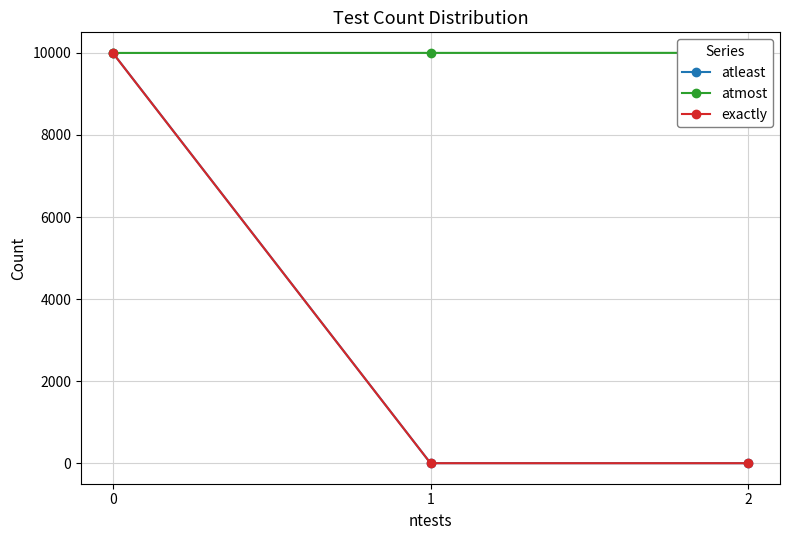

Is it true that exactly equals 14687 at 0?

False